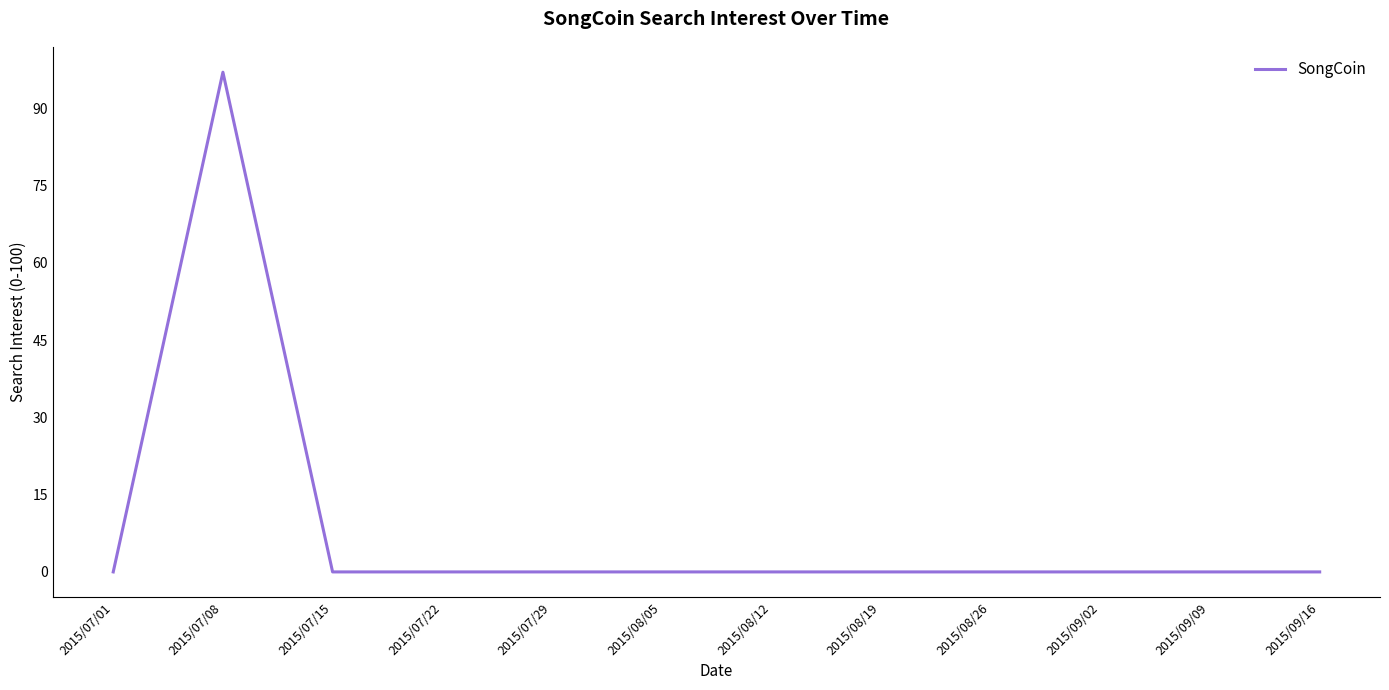

Does the chart display data point markers on the line(s)?

No